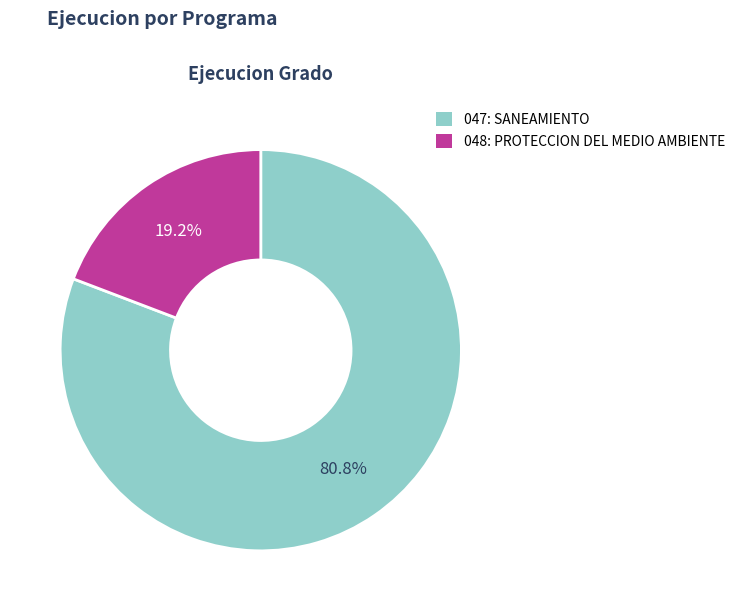

What is the ratio of the value at 047: SANEAMIENTO to the value at 048: PROTECCION DEL MEDIO AMBIENTE?

4.2